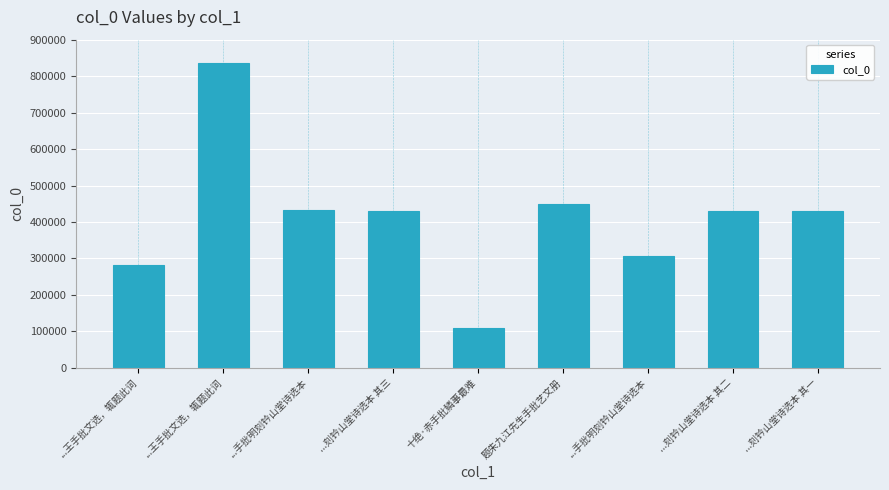

What is the value of the 8th bar from the left?

429501